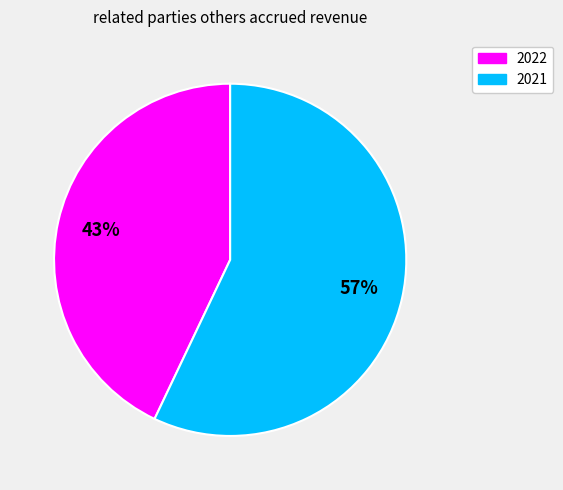

To the nearest percent, what percentage of the pie is 2021?

57%